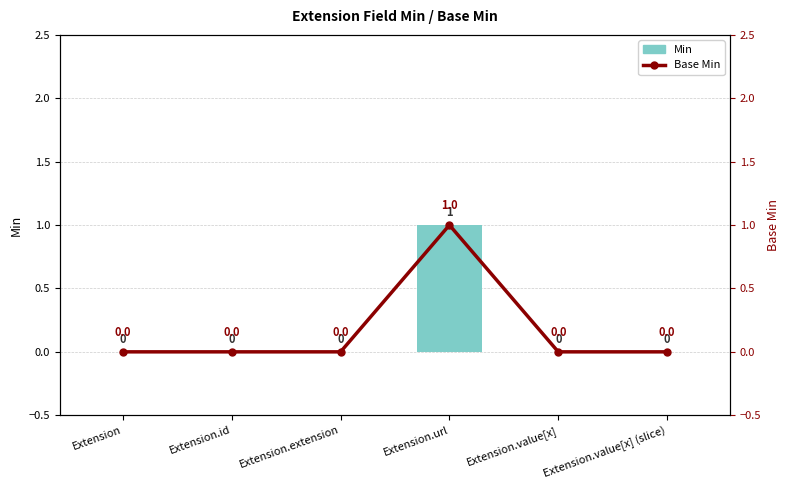

What are all the series names shown in the legend?

Min, Base Min